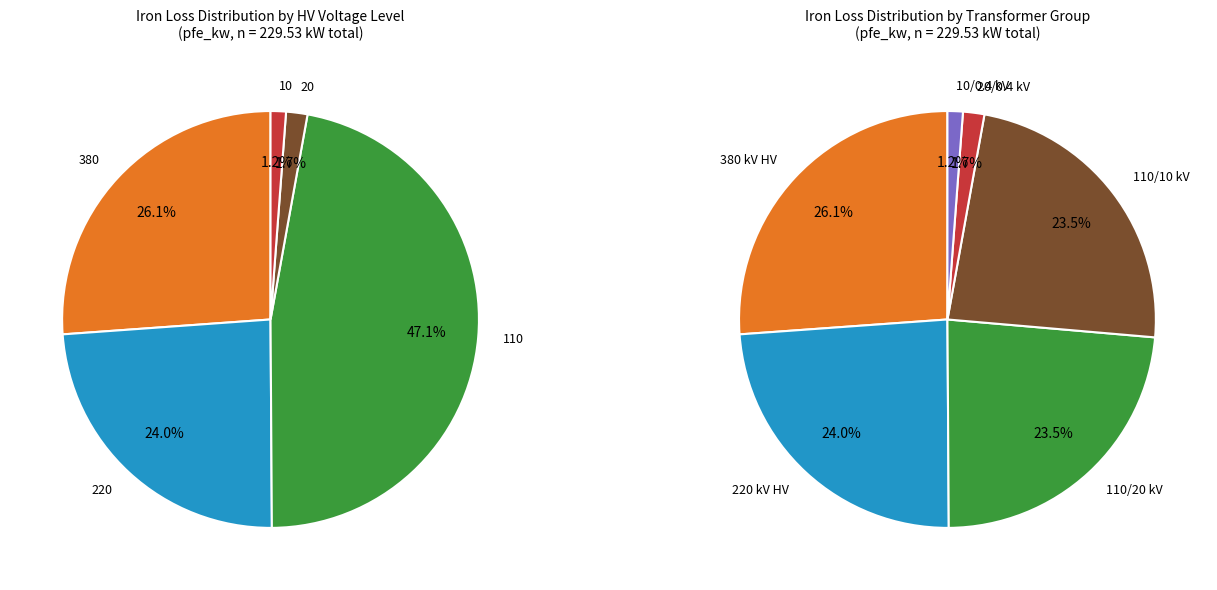

Which slice is the largest?

380